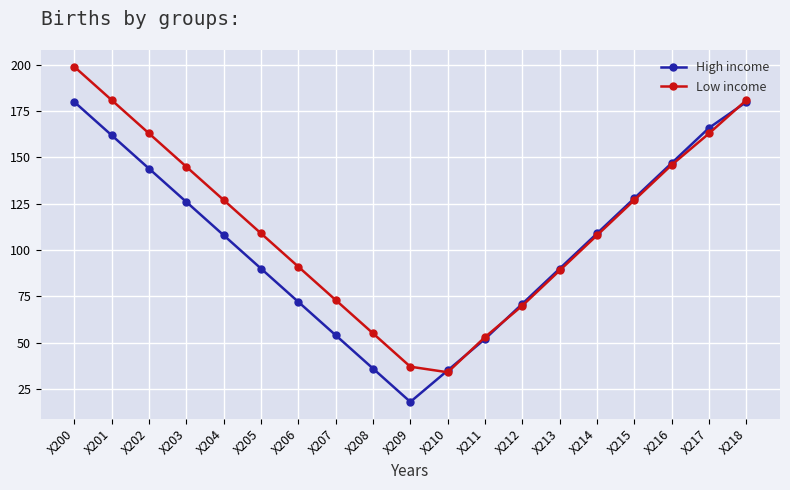

Where is the first local minimum for High income?

X209